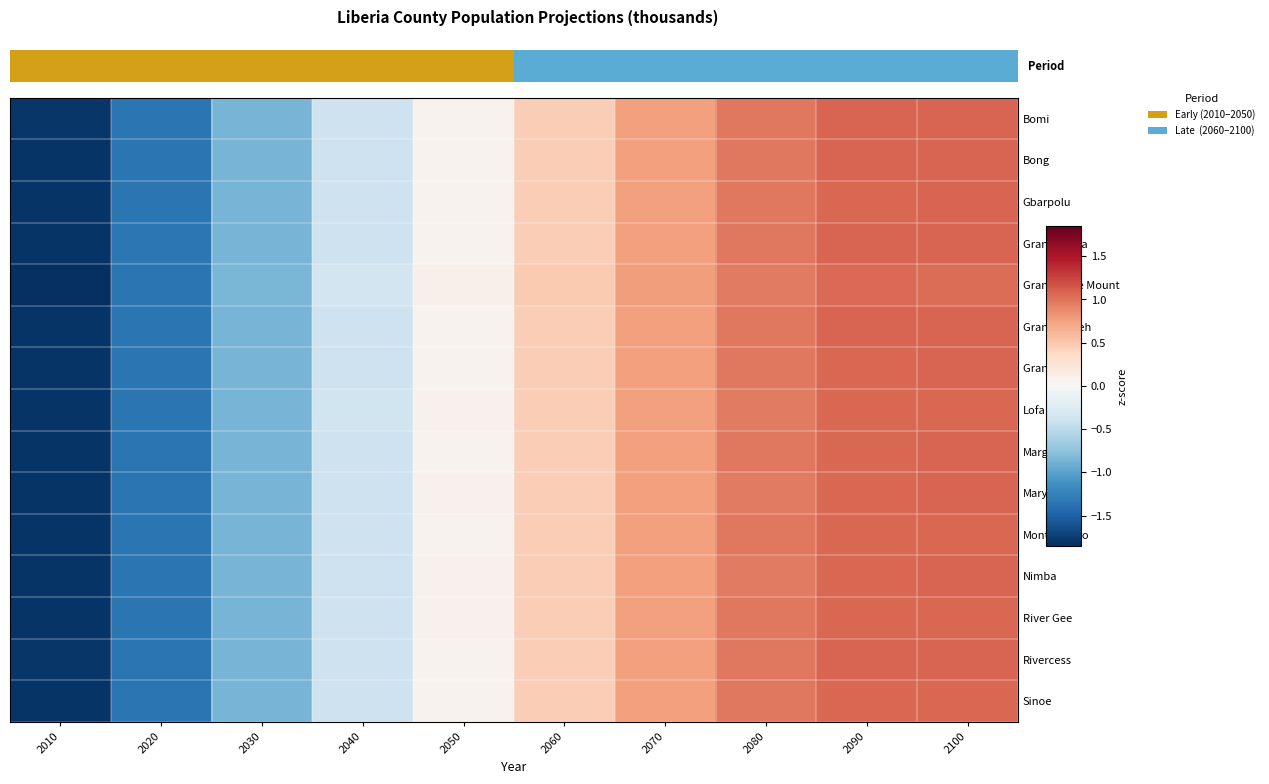

What is the lowest value of the Maryland series?

-1.8